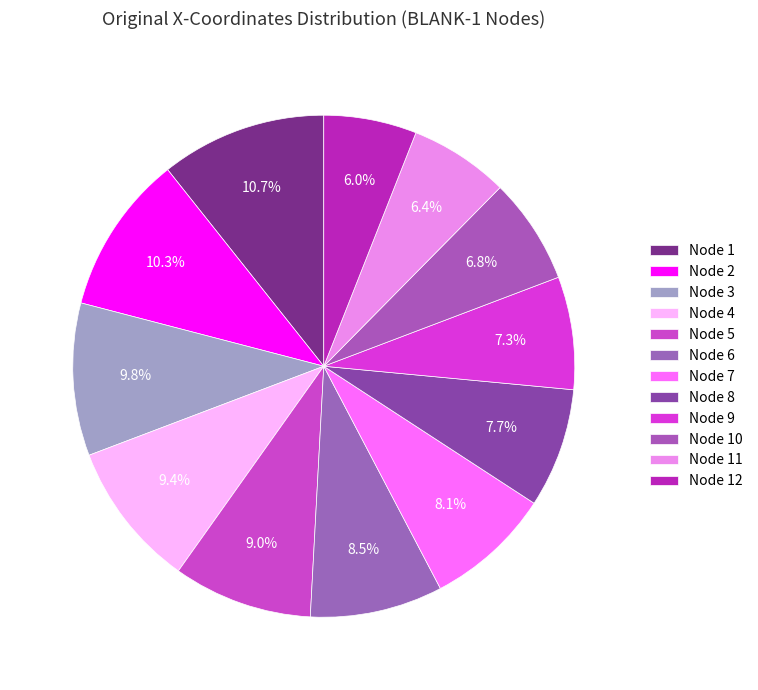

Rank the categories by value from highest to lowest.

Node 1, Node 2, Node 3, Node 4, Node 5, Node 6, Node 7, Node 8, Node 9, Node 10, Node 11, Node 12